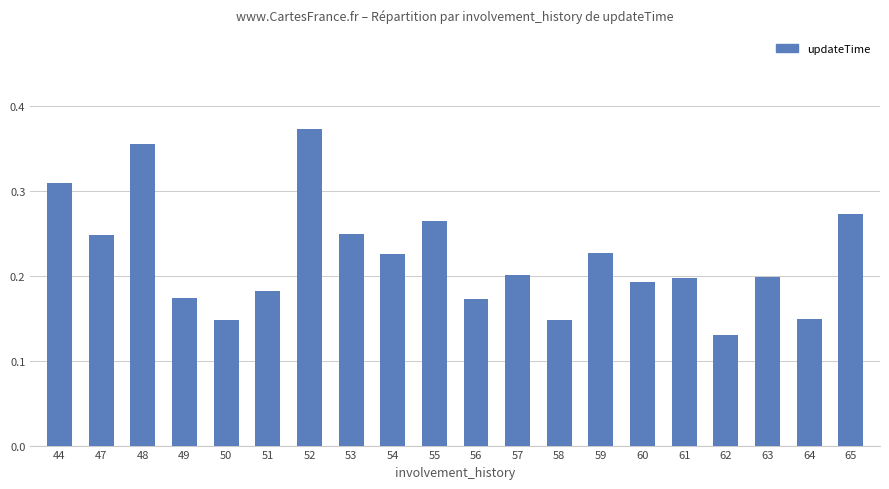

Are the bars horizontal?

No